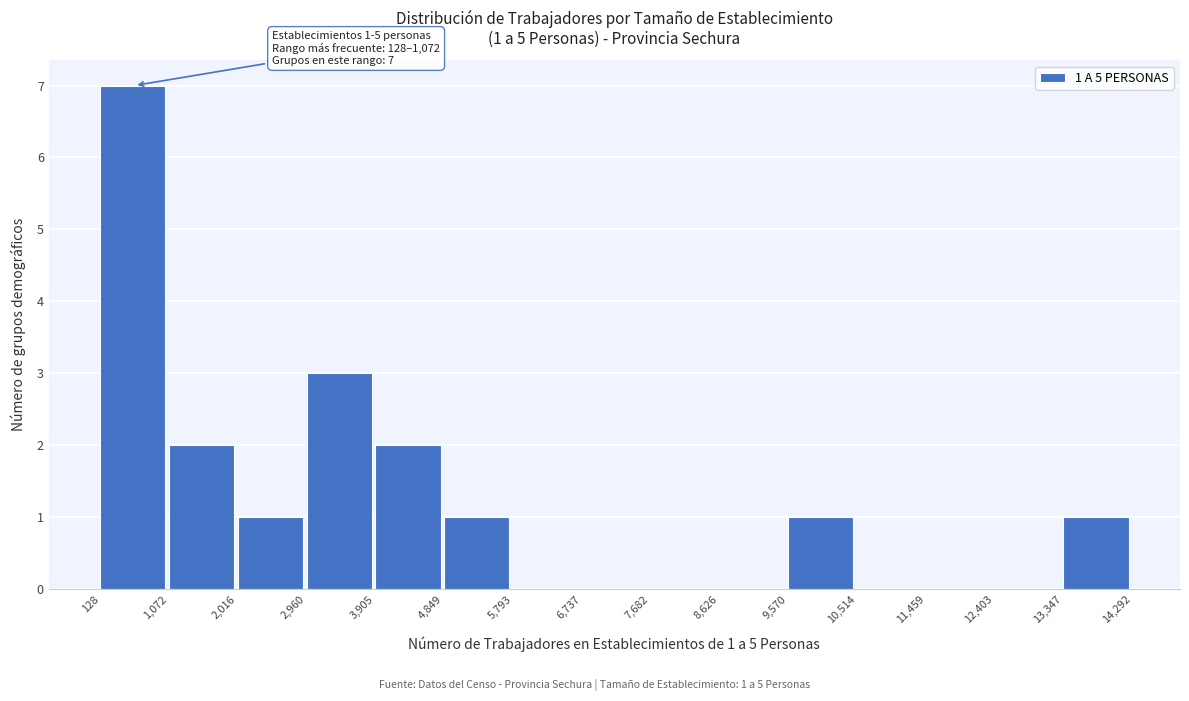

Which range on the x-axis has the tallest bar?

128 to 1,072